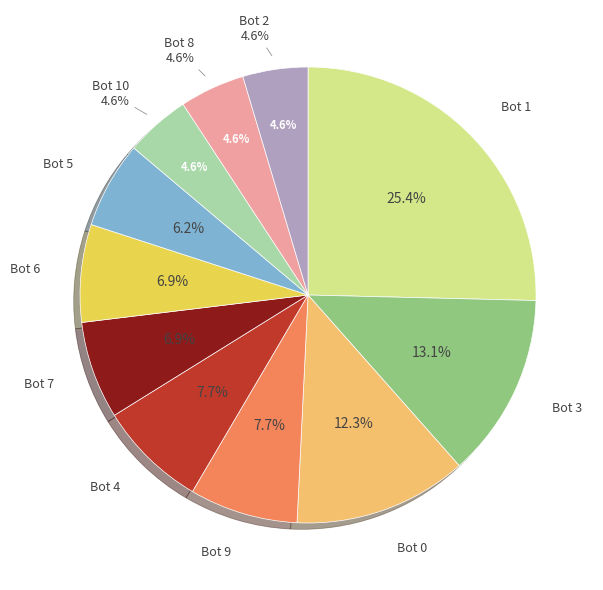

To the nearest percent, what is the average slice percentage?

9%